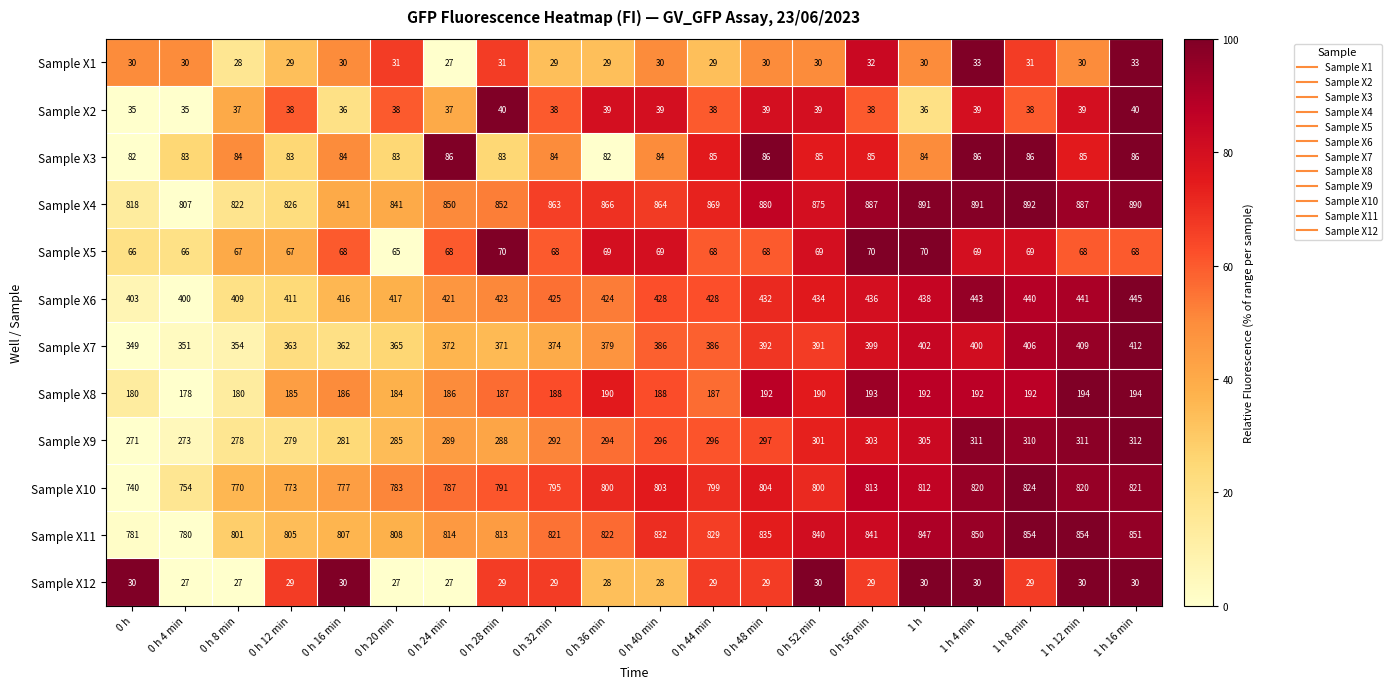

Rank the series by their maximum value, from highest to lowest.

Sample X4, Sample X11, Sample X10, Sample X6, Sample X7, Sample X9, Sample X8, Sample X3, Sample X5, Sample X2, Sample X1, Sample X12